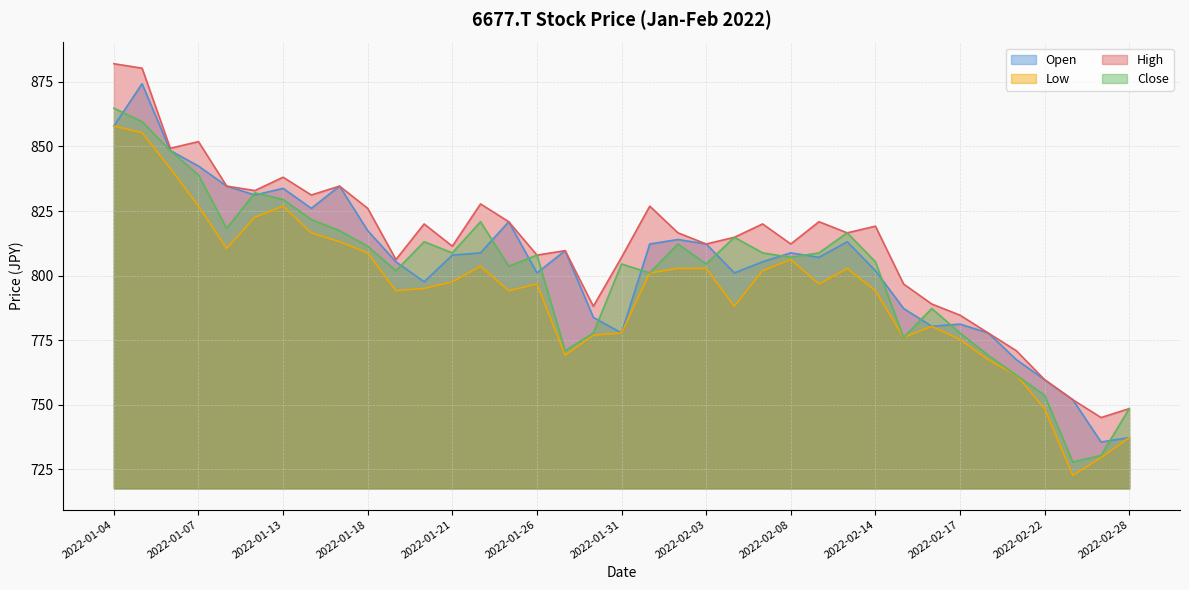

What is the spread (max minus min) of values at 2022-01-20?

25.0